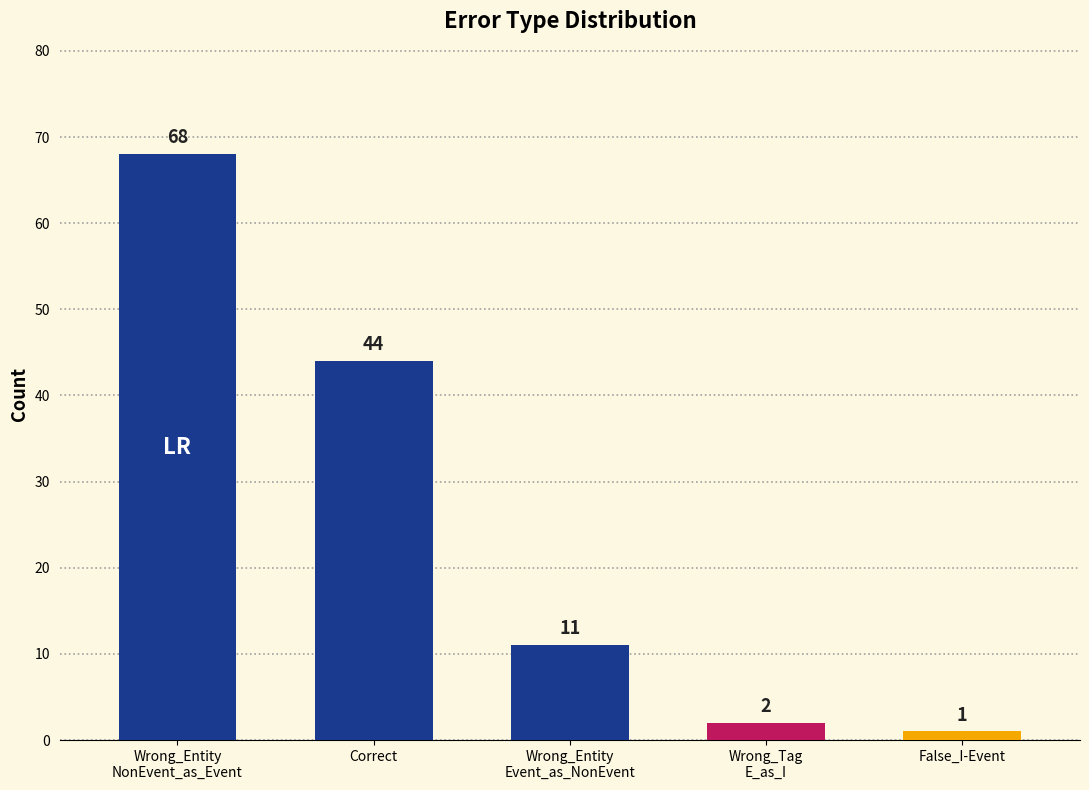

What is the change in value from Wrong_Entity
Event_as_NonEvent to Wrong_Tag
E_as_I?

-9